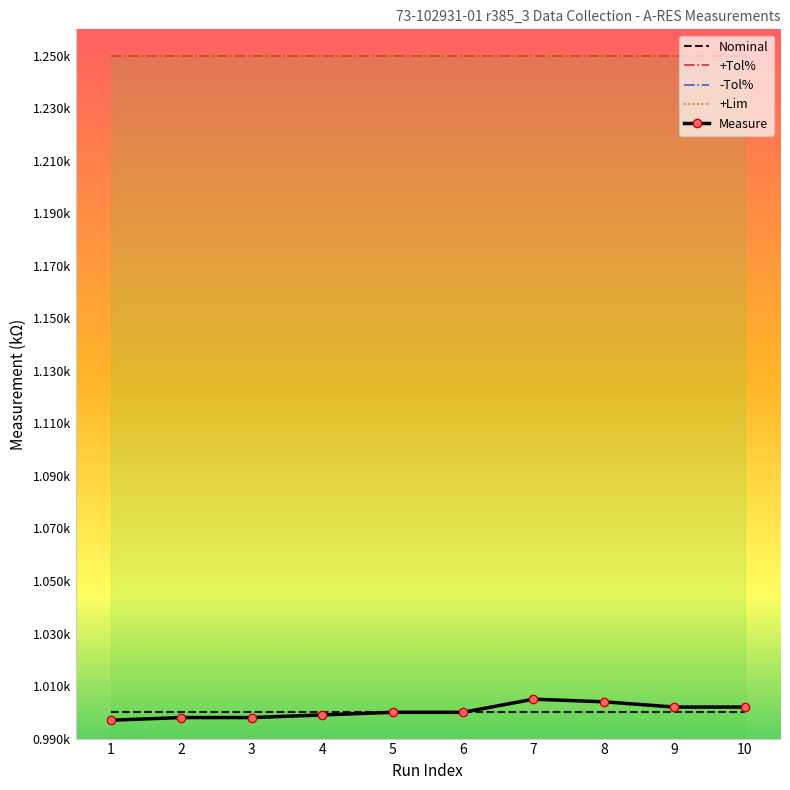

Which series has the largest total across all categories?

+Tol%